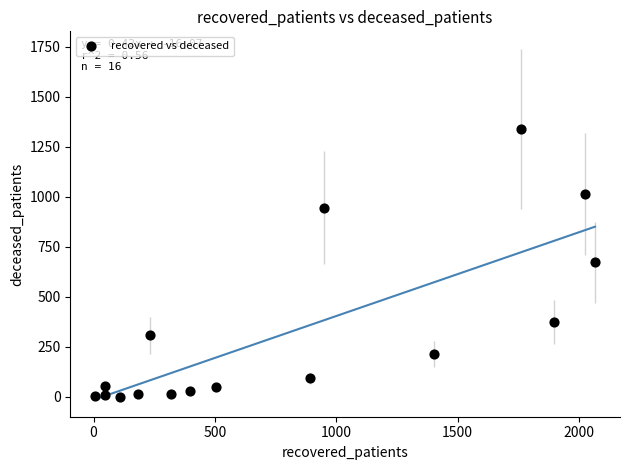

What is the range of Y values (max minus min)?

1339